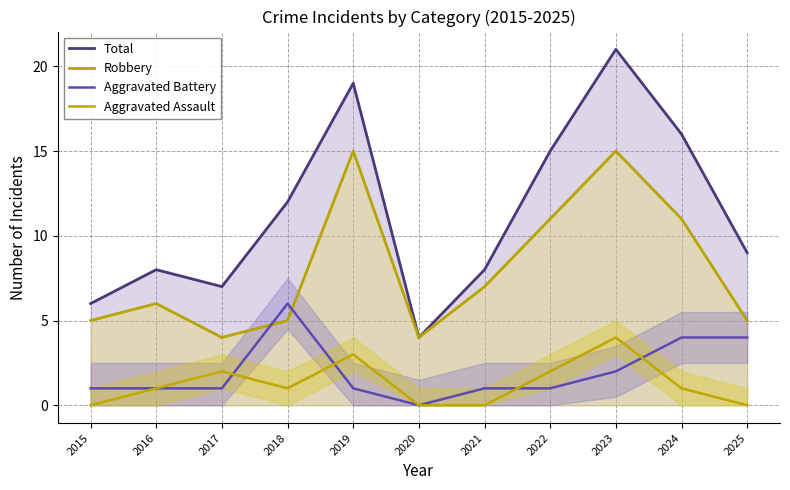

Reading left to right, extract all data points from this chart.

Total: 2015=6	2016=8	2017=7	2018=12	2019=19	2020=4	2021=8	2022=15	2023=21	2024=16	2025=9
Robbery: 2015=5	2016=6	2017=4	2018=5	2019=15	2020=4	2021=7	2022=11	2023=15	2024=11	2025=5
Aggravated Battery: 2015=1	2016=1	2017=1	2018=6	2019=1	2020=0	2021=1	2022=1	2023=2	2024=4	2025=4
Aggravated Assault: 2015=0	2016=1	2017=2	2018=1	2019=3	2020=0	2021=0	2022=2	2023=4	2024=1	2025=0